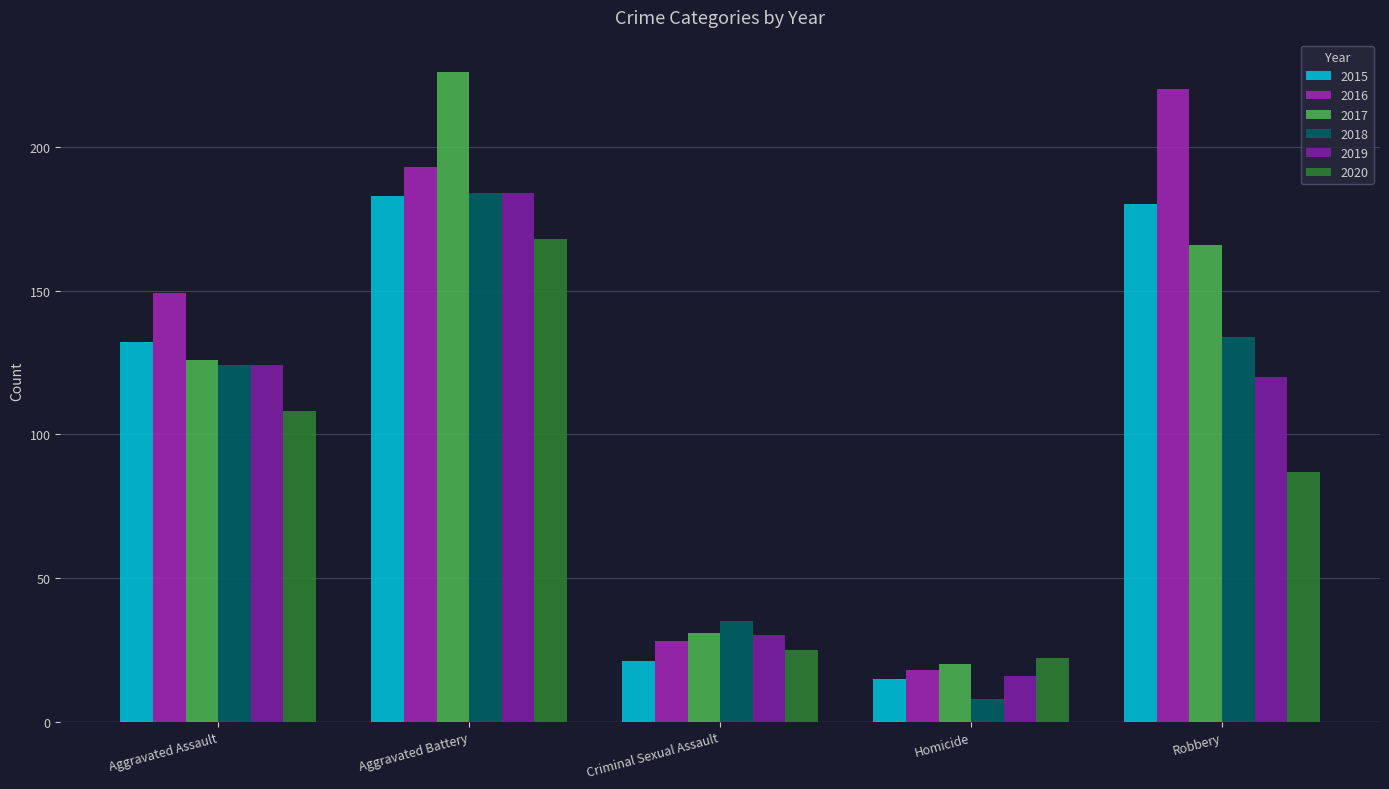

At which label does 2016 reach its peak?

Robbery